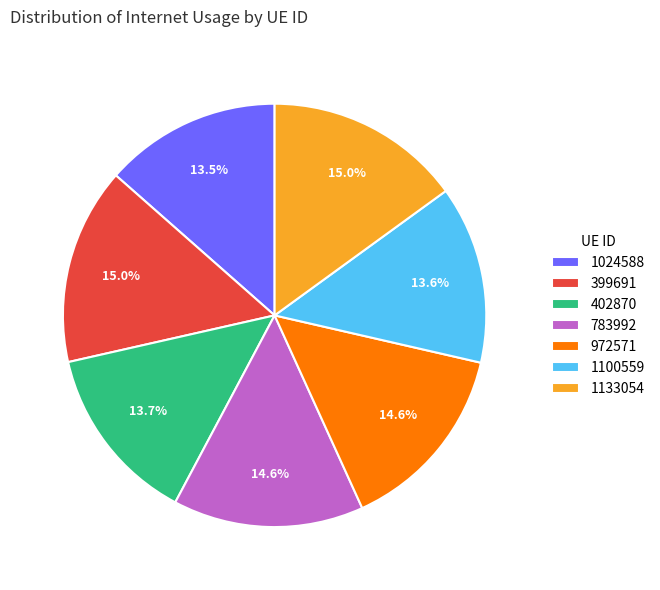

Does any single category account for the majority?

No